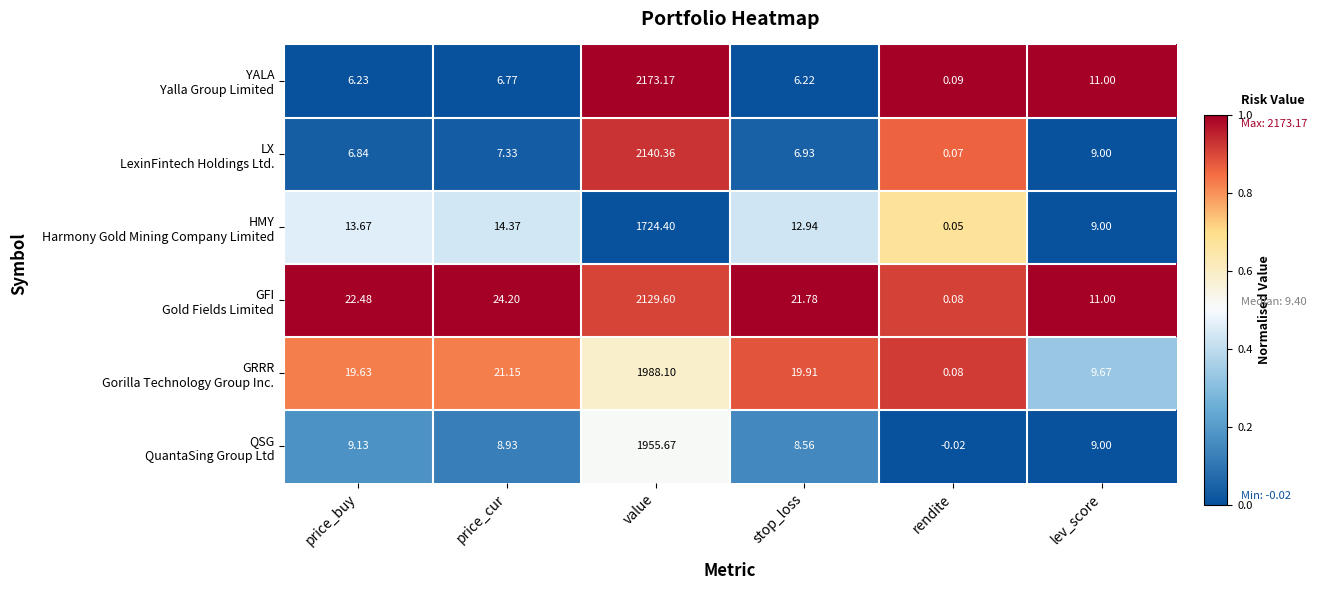

How many categories are shown in the chart?

6